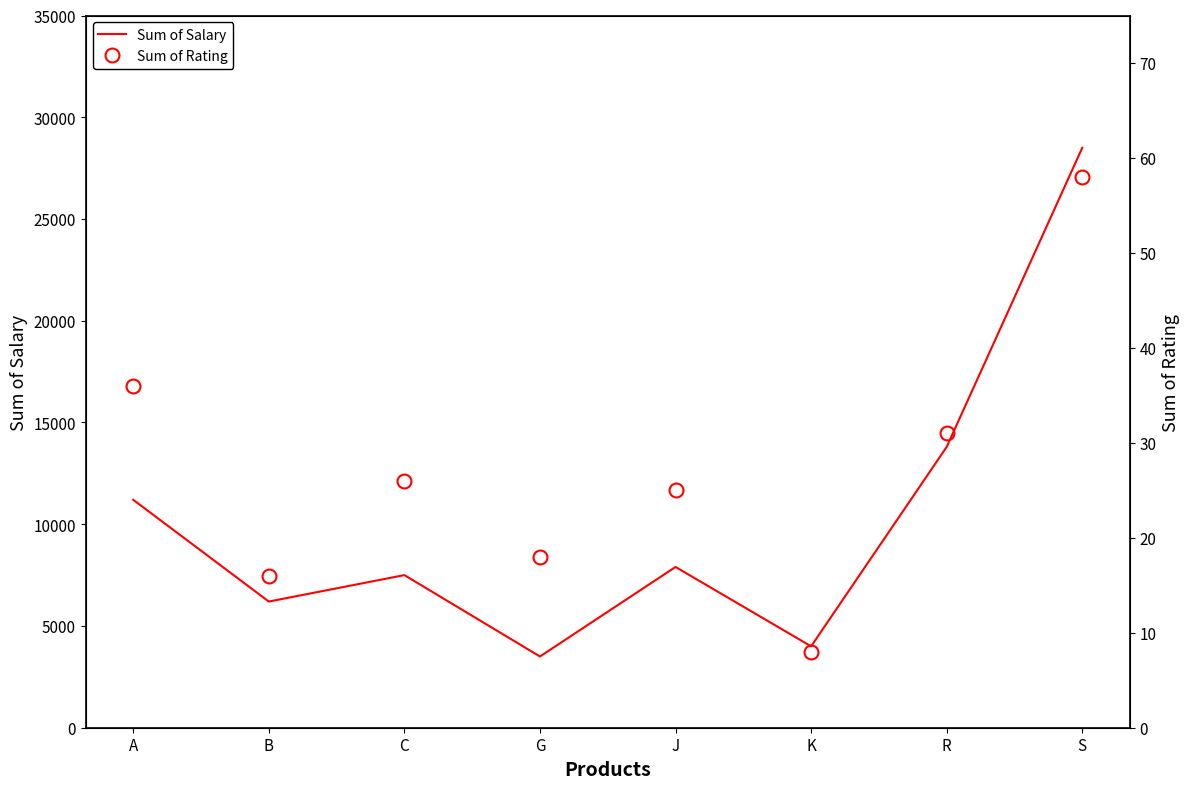

Does the chart display data point markers on the line(s)?

No